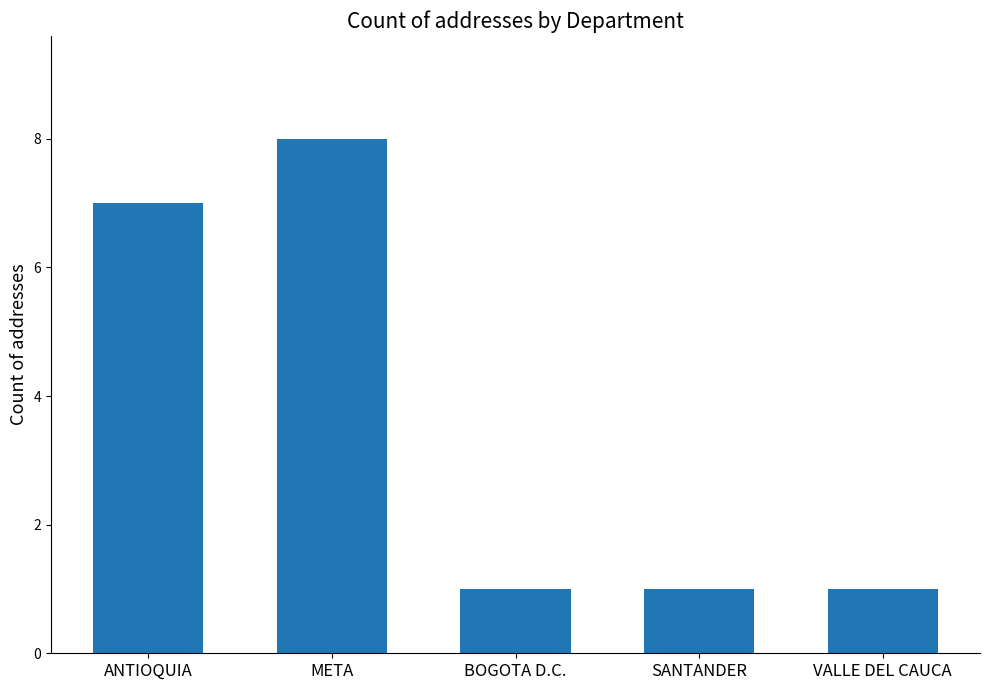

Count the number of categories in the chart.

5